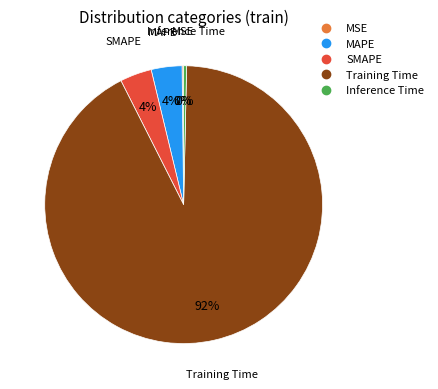

Do Training Time and Inference Time together represent more than half of the pie?

Yes